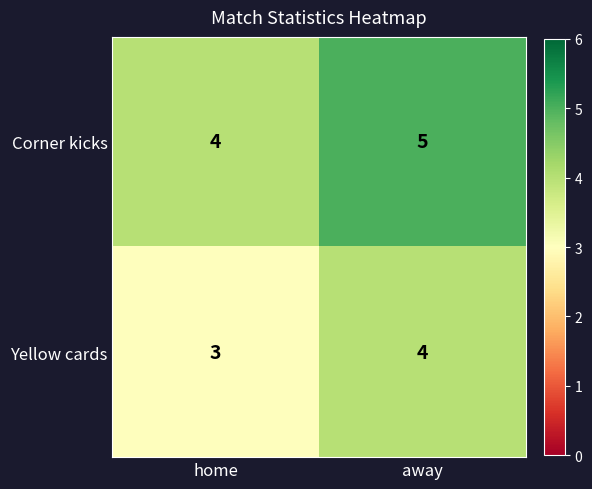

The Corner kicks series shows 4 at home. True or false?

True